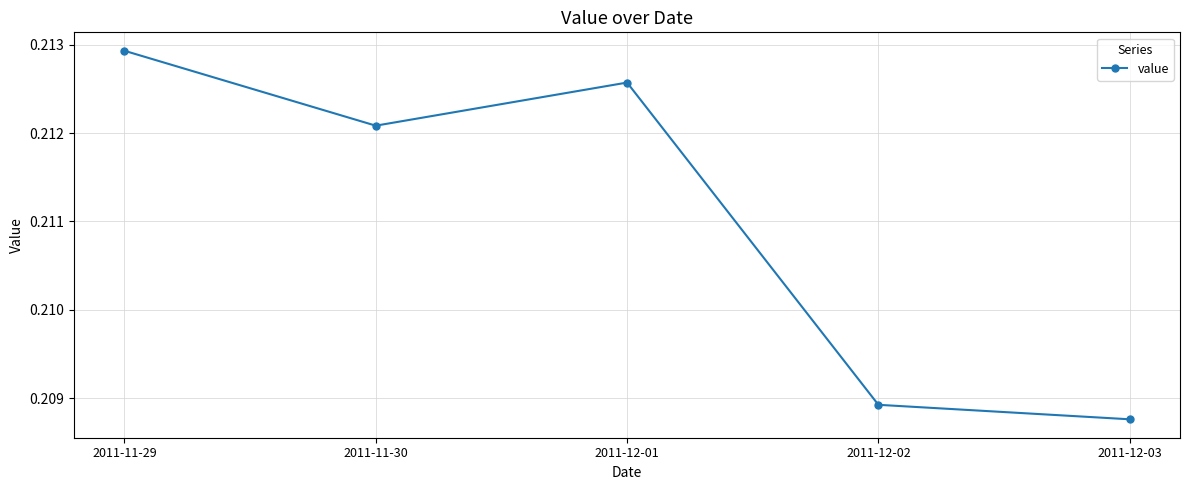

What is the label of the 3rd point from the left?

2011-12-01